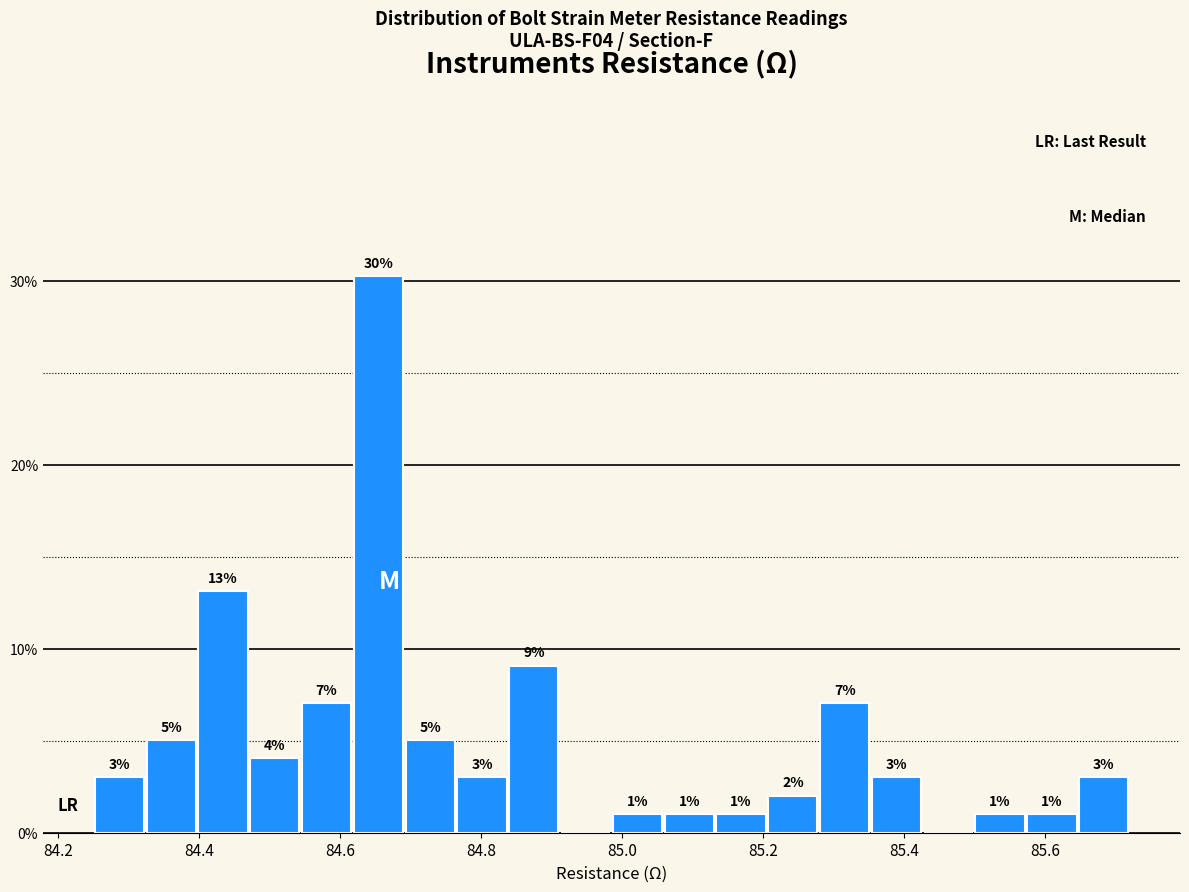

Around what value on the x-axis is the tallest bar? Give the approximate position of its centre, as read against the axis.

84.66